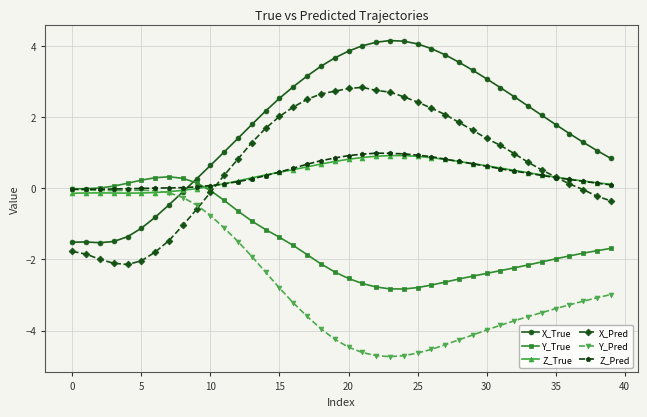

What are all the series names shown in the legend?

X_True, Y_True, Z_True, X_Pred, Y_Pred, Z_Pred